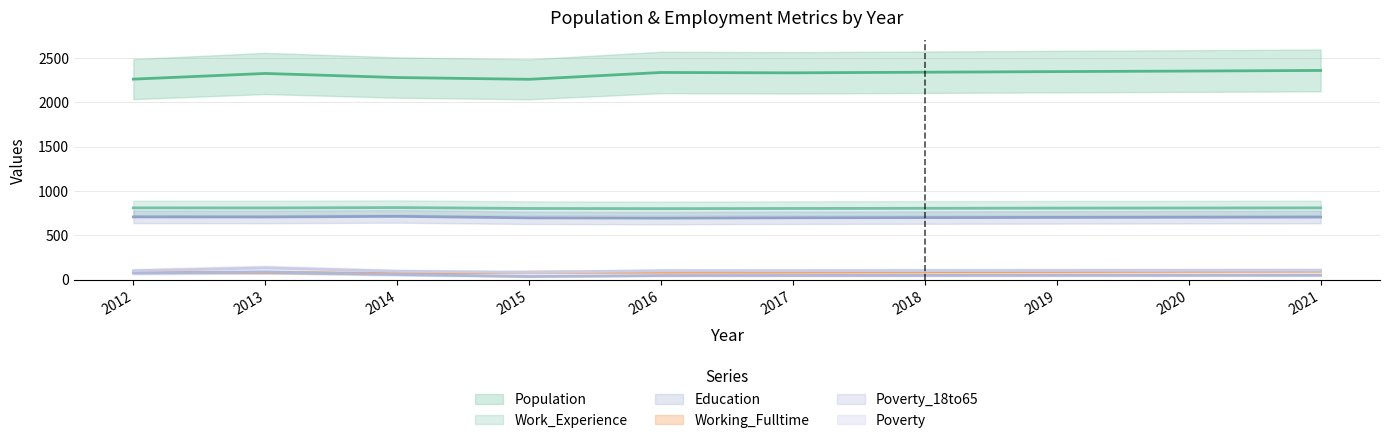

True or false: Population has a value of 1159 at 2017.

False